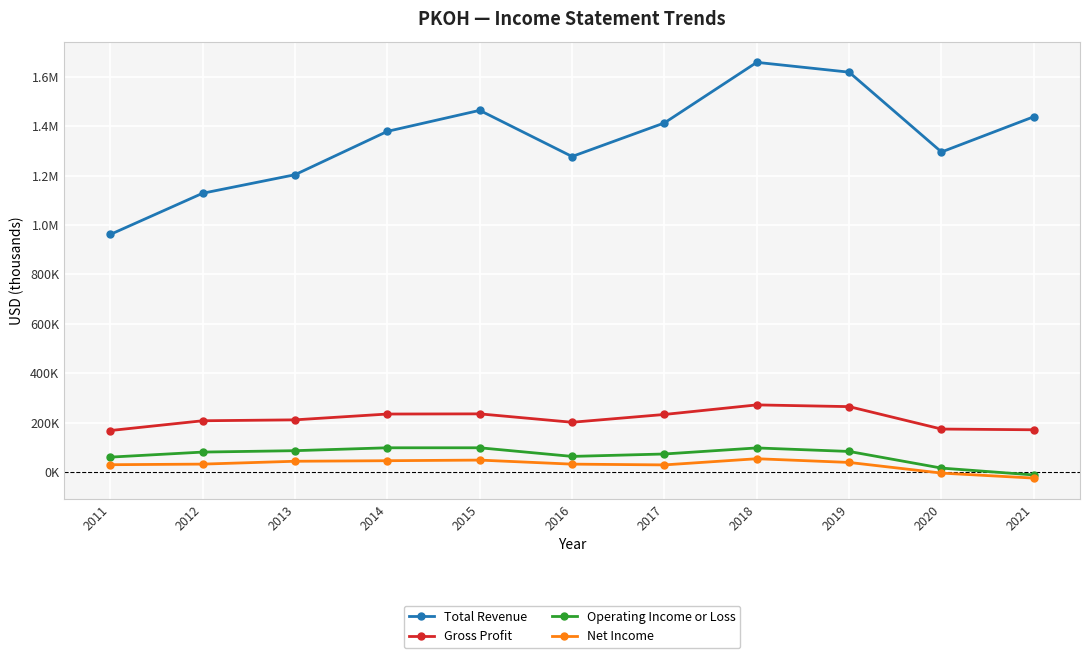

Does the chart have visible grid lines?

Yes